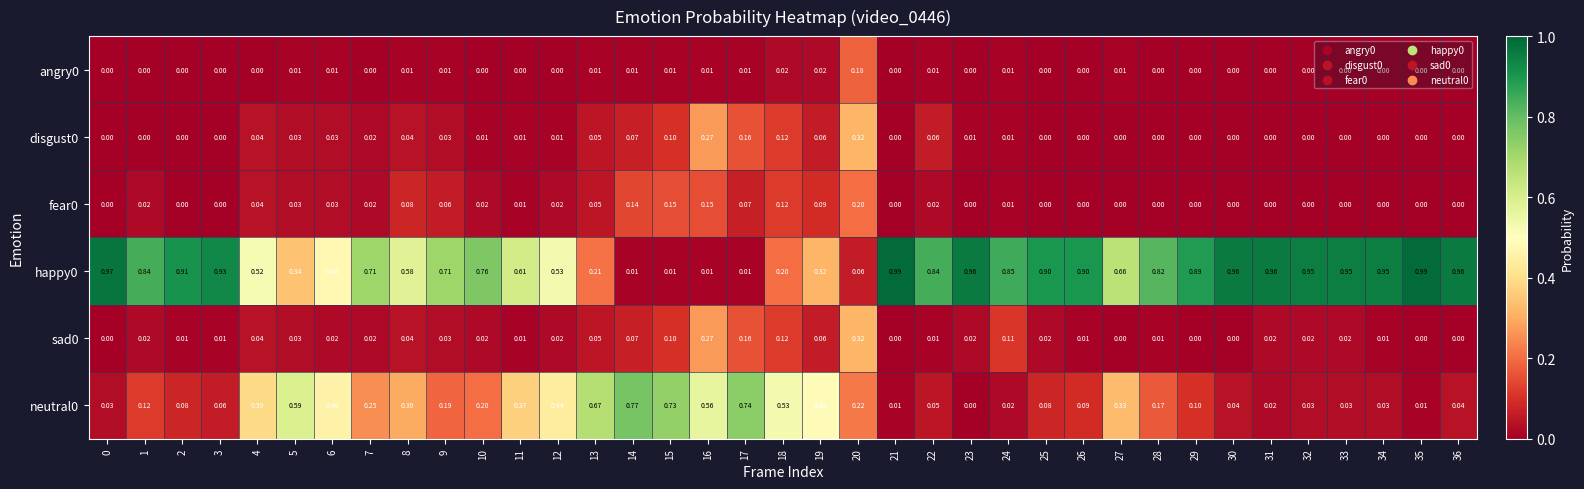

Is the value of happy0 at 1 greater than the value of angry0 at 33?

Yes